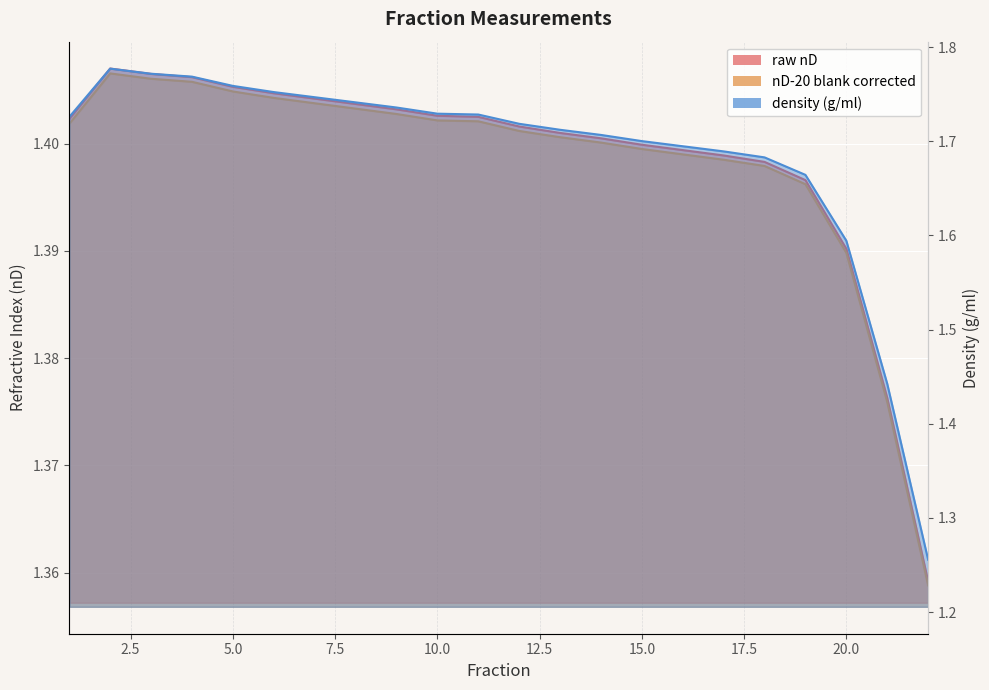

True or false: nD-20 blank corrected and raw nD cross at least once.

False